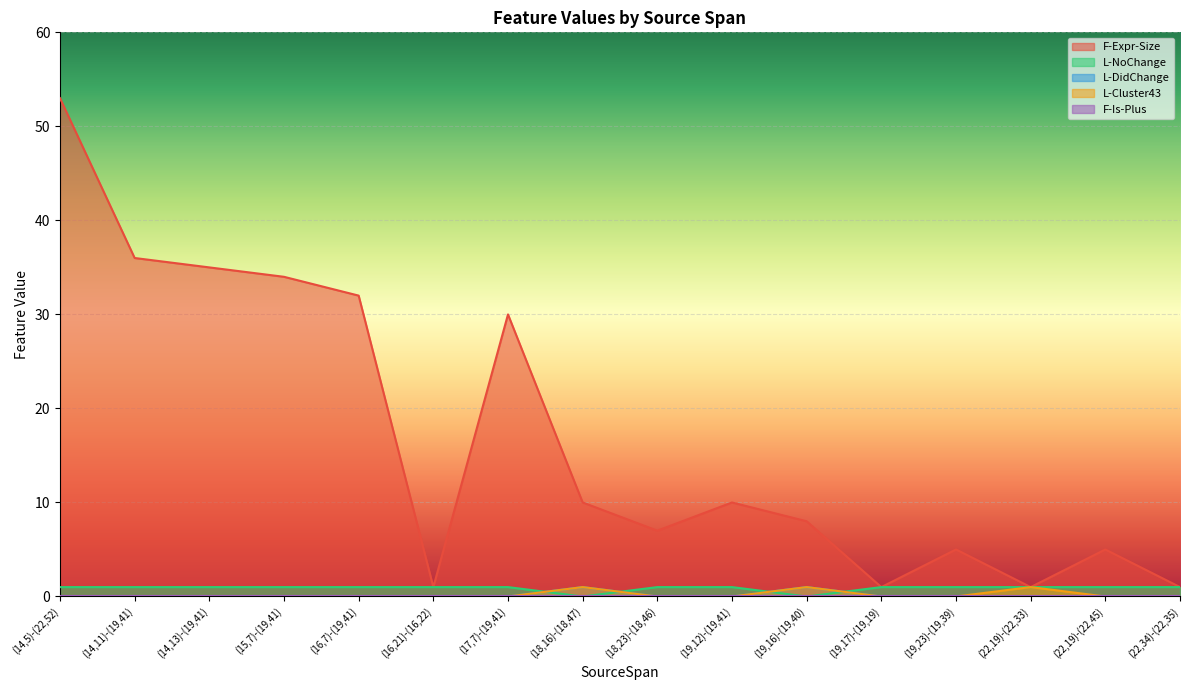

True or false: F-Expr-Size and L-Cluster43 intersect in this chart.

False